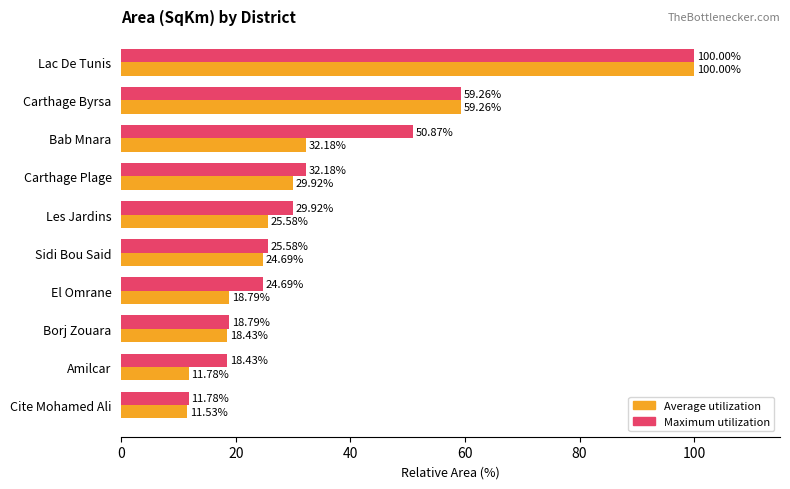

Count the number of data series in this chart.

2